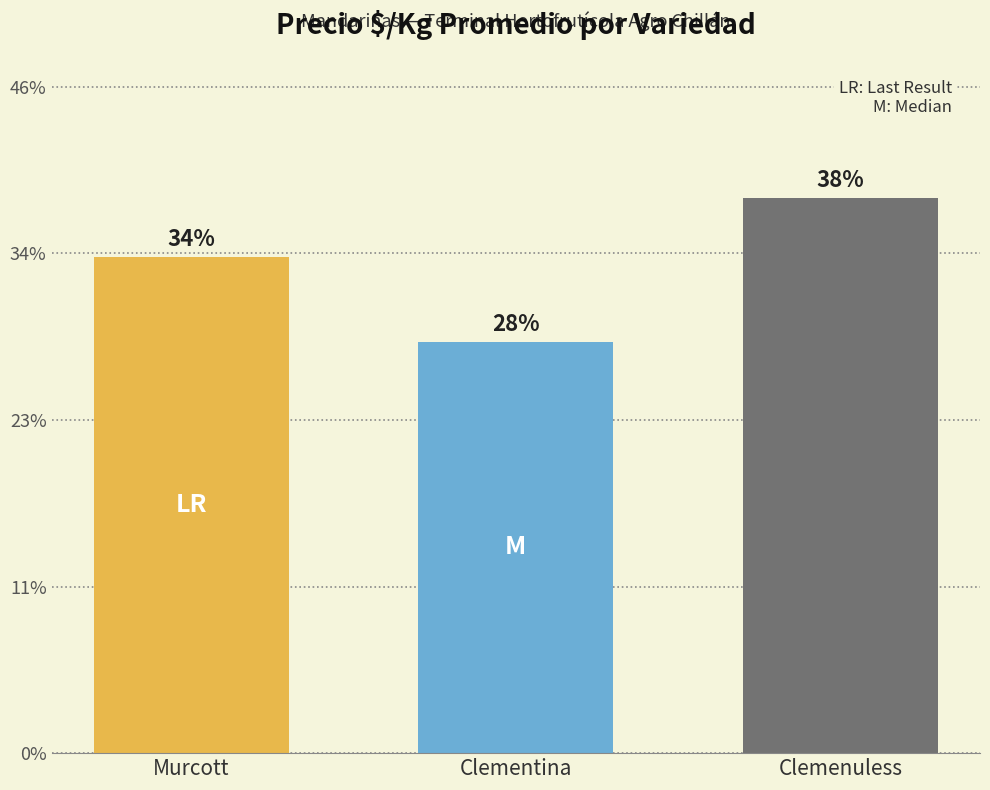

Are the bars horizontal?

No